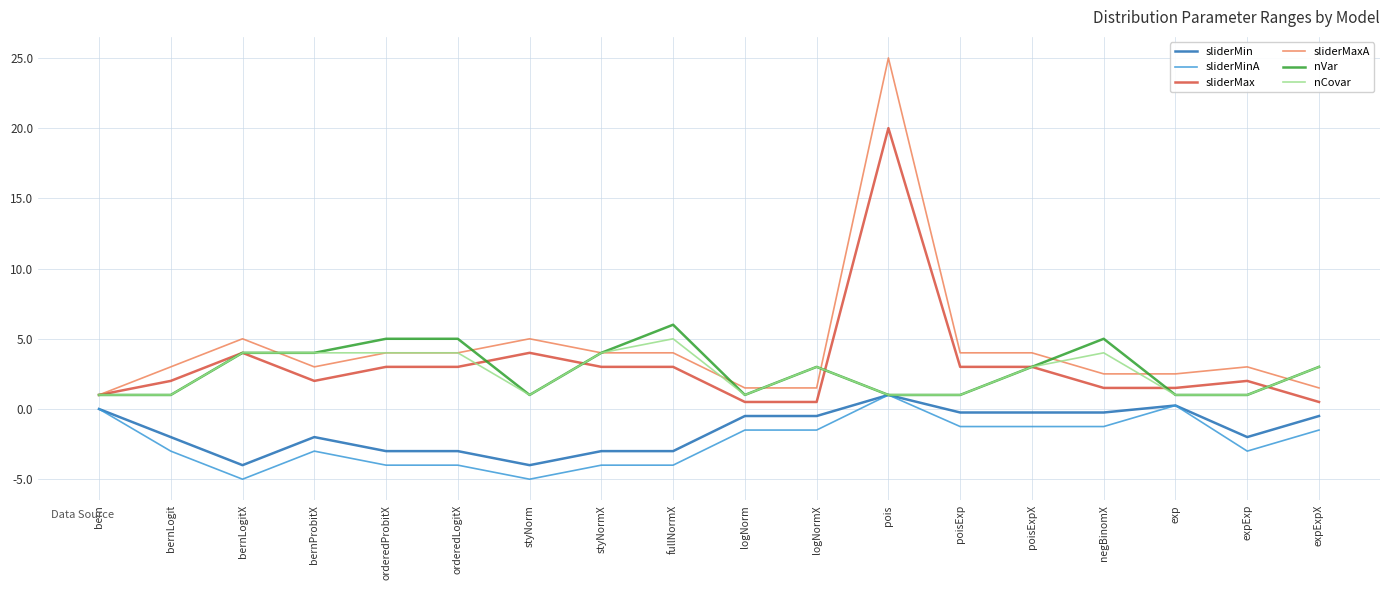

At which category is the sum across all series the highest?

pois